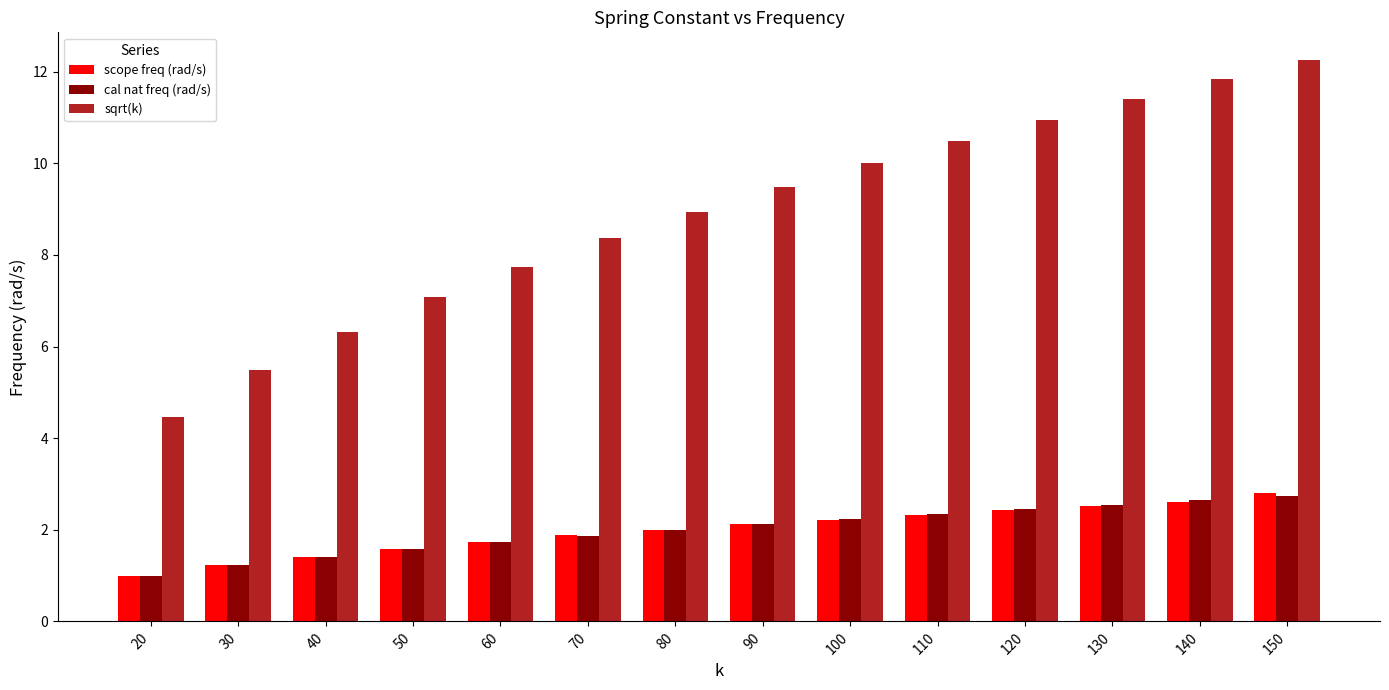

What is the greatest value displayed?

12.2